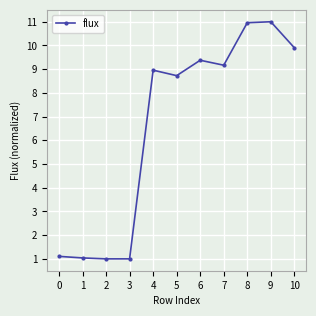

What is the greatest value displayed?

11.0